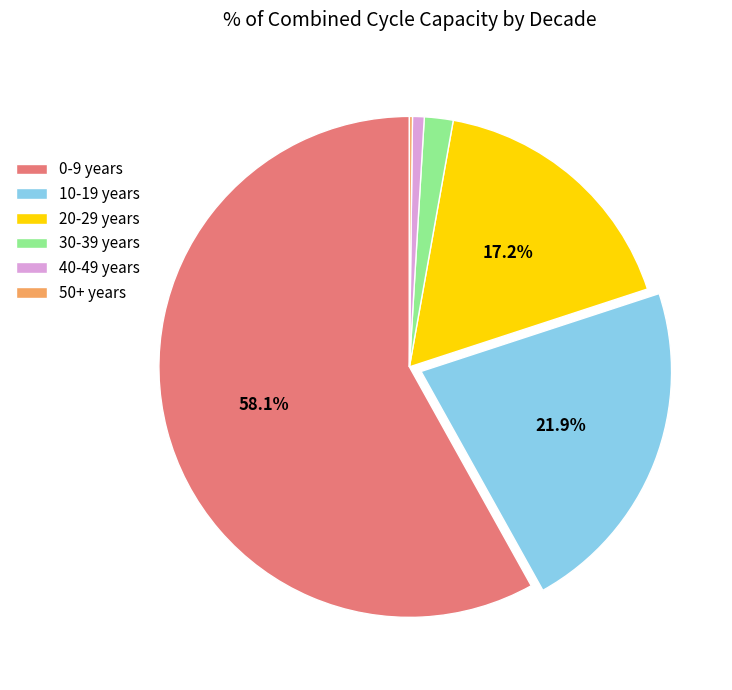

Is there any slice that represents more than half of the pie?

Yes